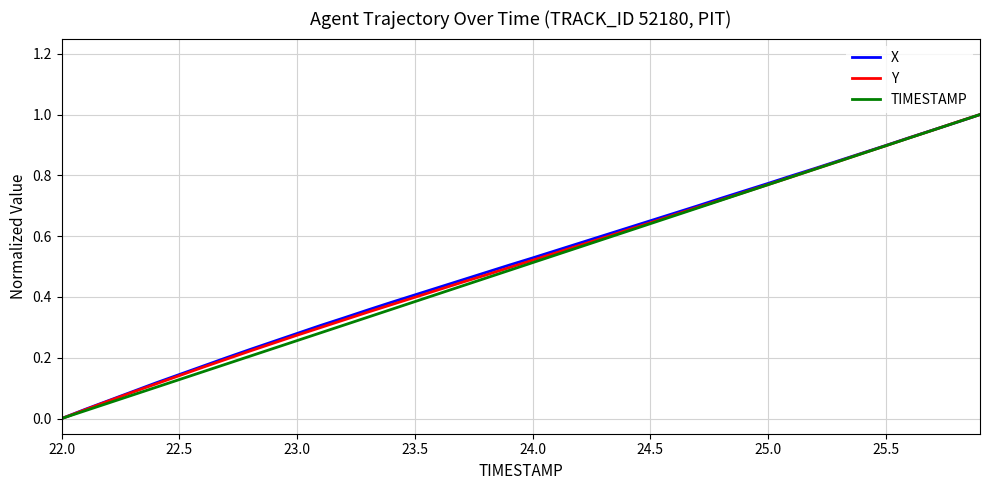

What are all the series names shown in the legend?

X, Y, TIMESTAMP